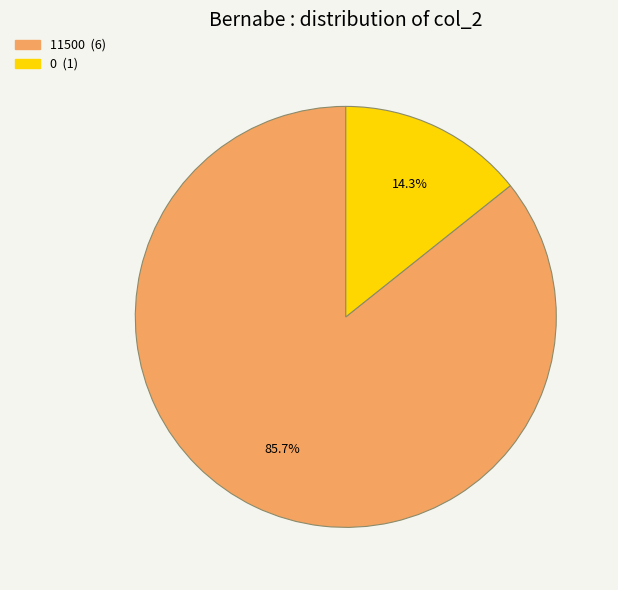

Combined, what portion of the pie is 11500 and 0?

100.0%